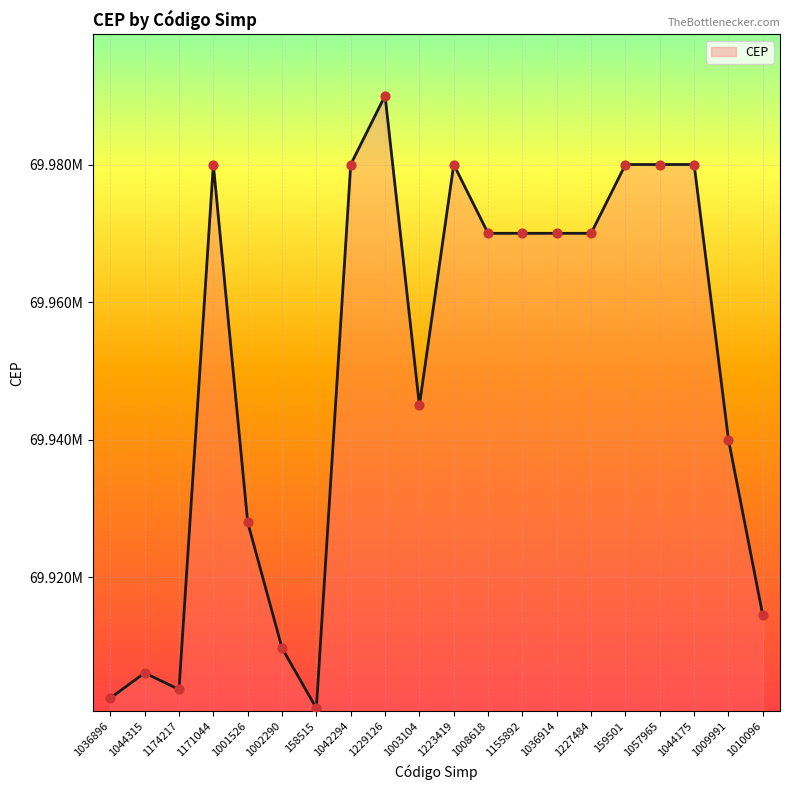

Does the chart have visible grid lines?

Yes